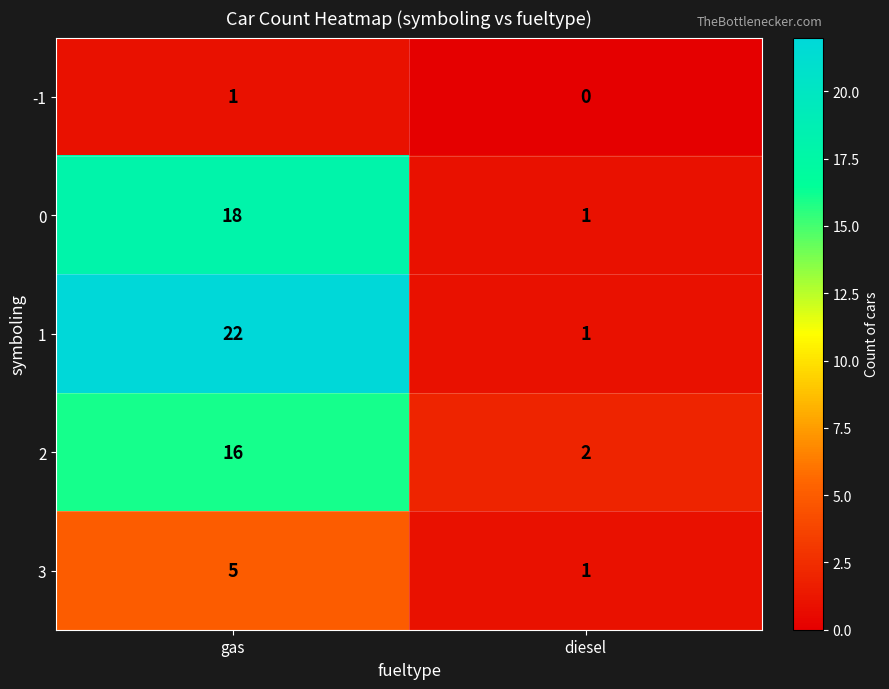

The value of 1 at diesel is 1. True or false?

True